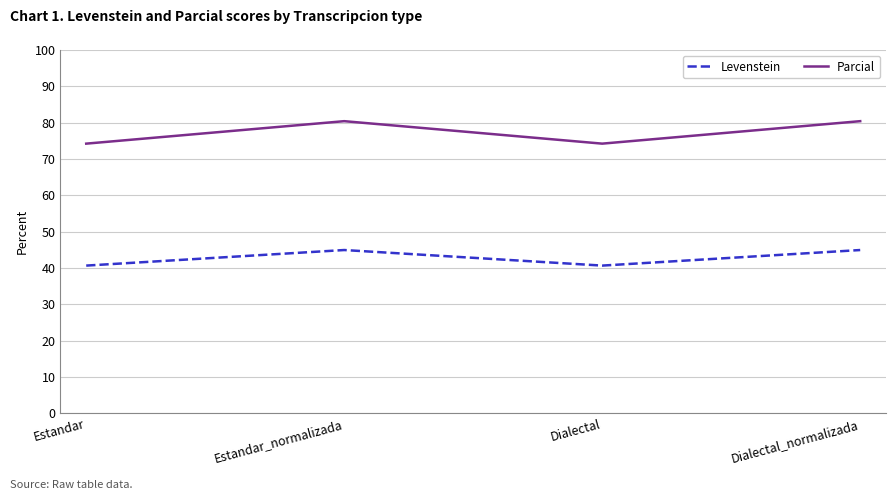

How many lines are shown in the chart?

2